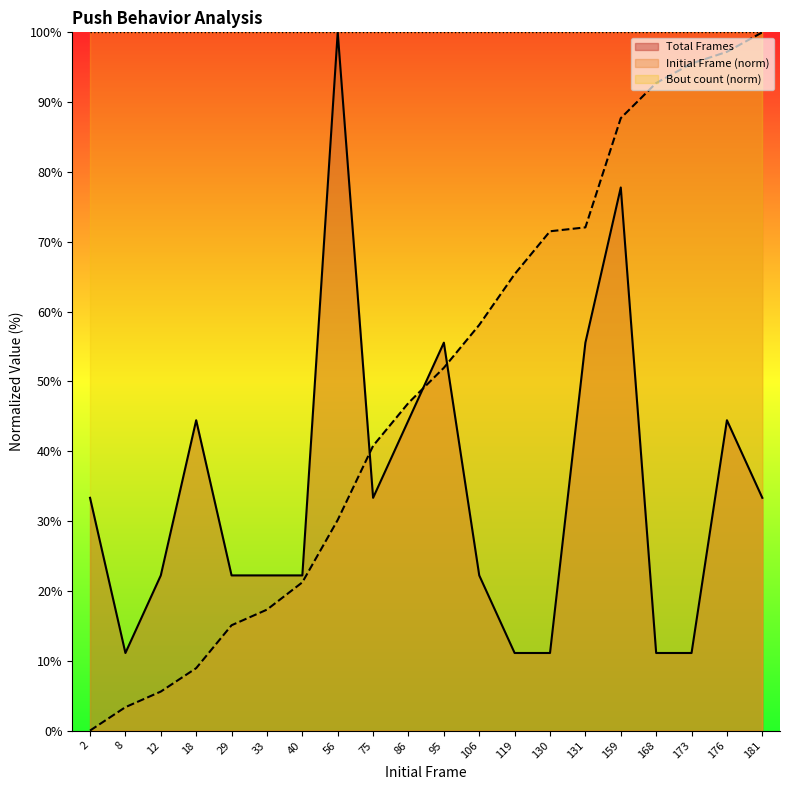

How many times do Total Frames and Initial Frame cross each other?

3